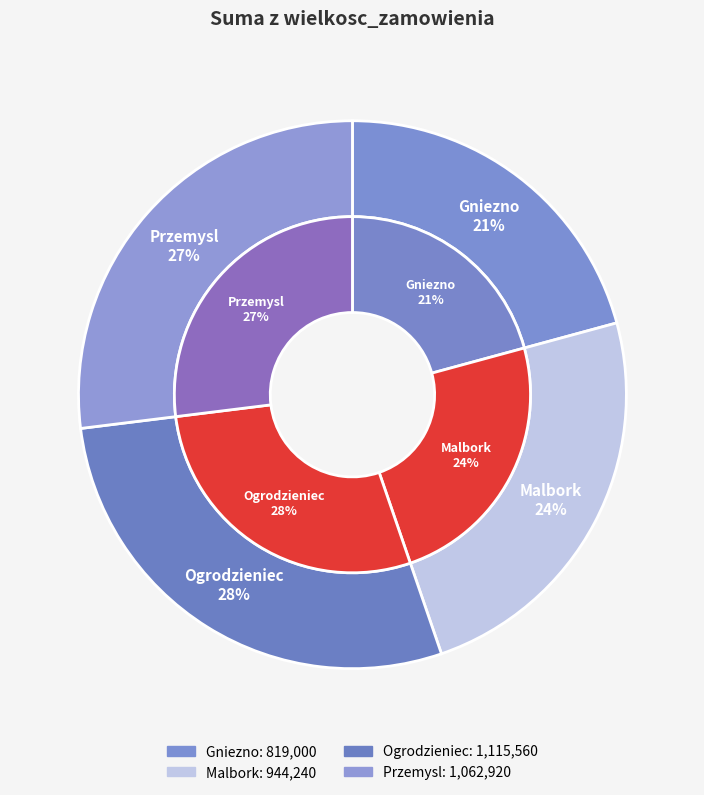

How many slices are in this pie chart?

4